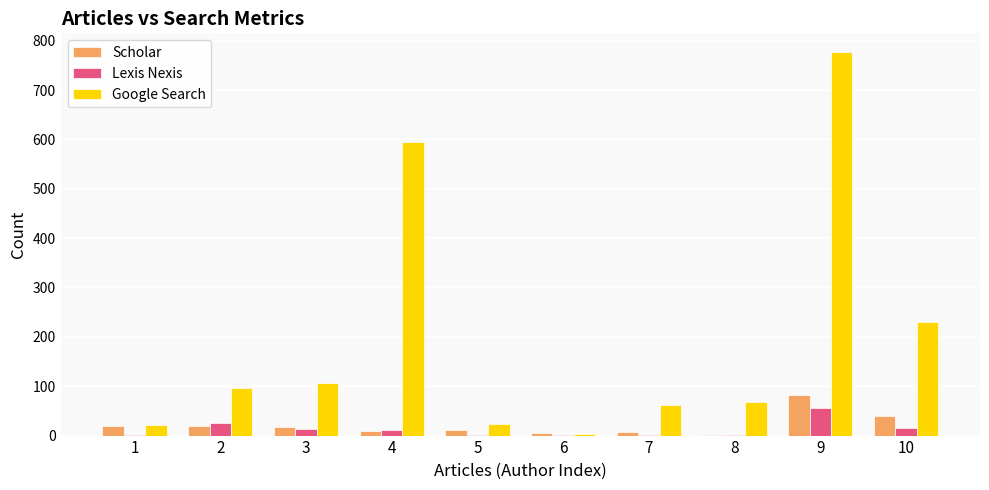

The Scholar series shows 6 at 6. True or false?

True